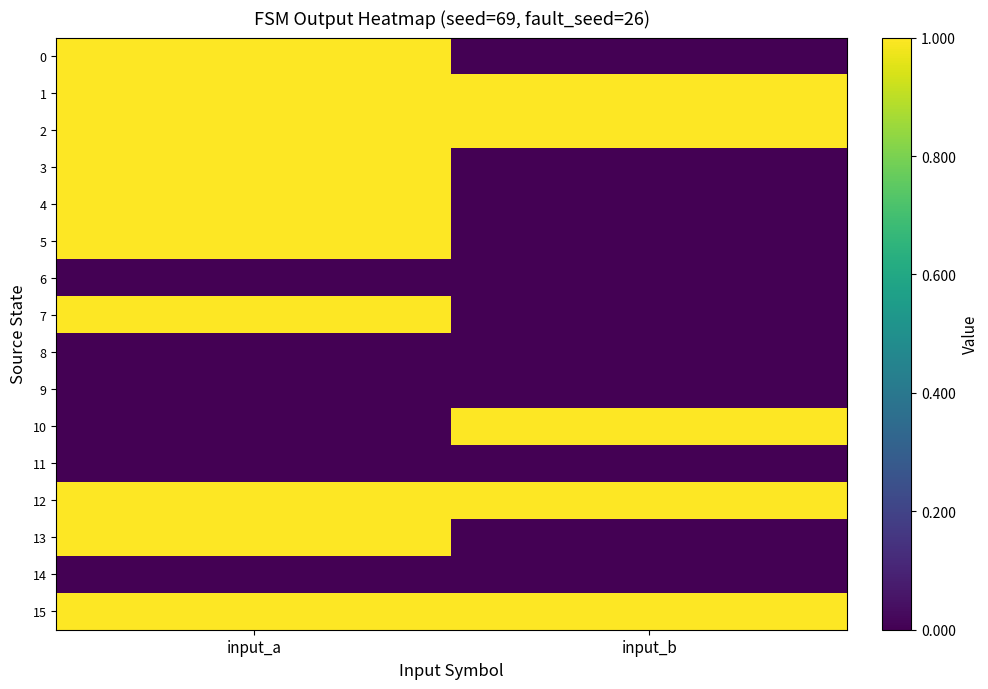

Reading left to right, transcribe all the data shown in this chart.

0: input_a=1	input_b=0
1: input_a=1	input_b=1
2: input_a=1	input_b=1
3: input_a=1	input_b=0
4: input_a=1	input_b=0
5: input_a=1	input_b=0
6: input_a=0	input_b=0
7: input_a=1	input_b=0
8: input_a=0	input_b=0
9: input_a=0	input_b=0
10: input_a=0	input_b=1
11: input_a=0	input_b=0
12: input_a=1	input_b=1
13: input_a=1	input_b=0
14: input_a=0	input_b=0
15: input_a=1	input_b=1